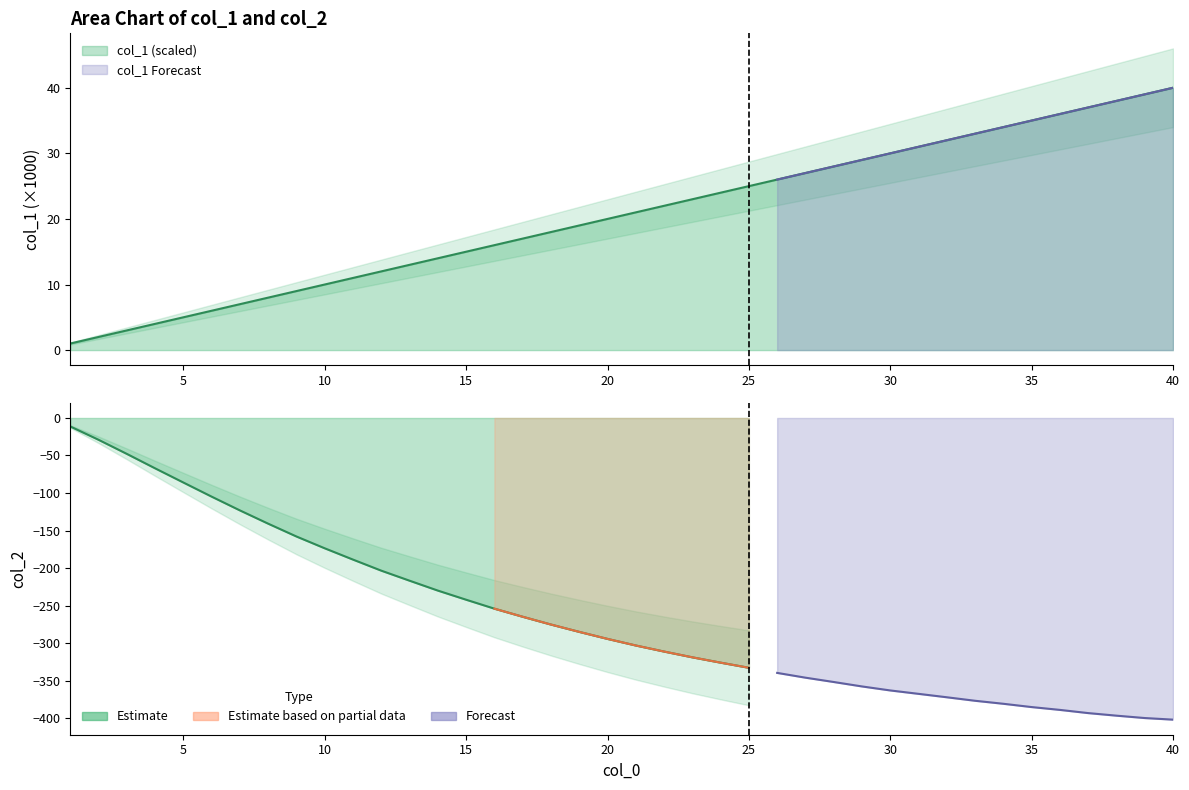

Rank the categories by value from highest to lowest.

40, 39, 38, 37, 36, 35, 34, 33, 32, 31, 30, 29, 28, 27, 26, 25, 24, 23, 22, 21, 20, 19, 18, 17, 16, 15, 14, 13, 12, 11, 10, 9, 8, 7, 6, 5, 4, 3, 2, 1